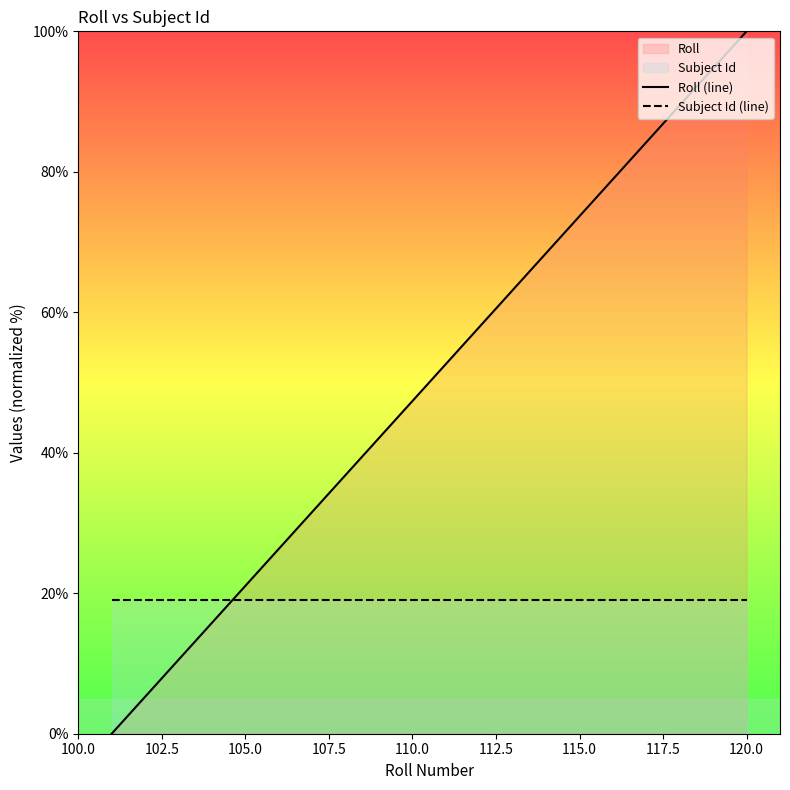

True or false: Subject Id (line) has more than 1 points higher than both neighbors.

False